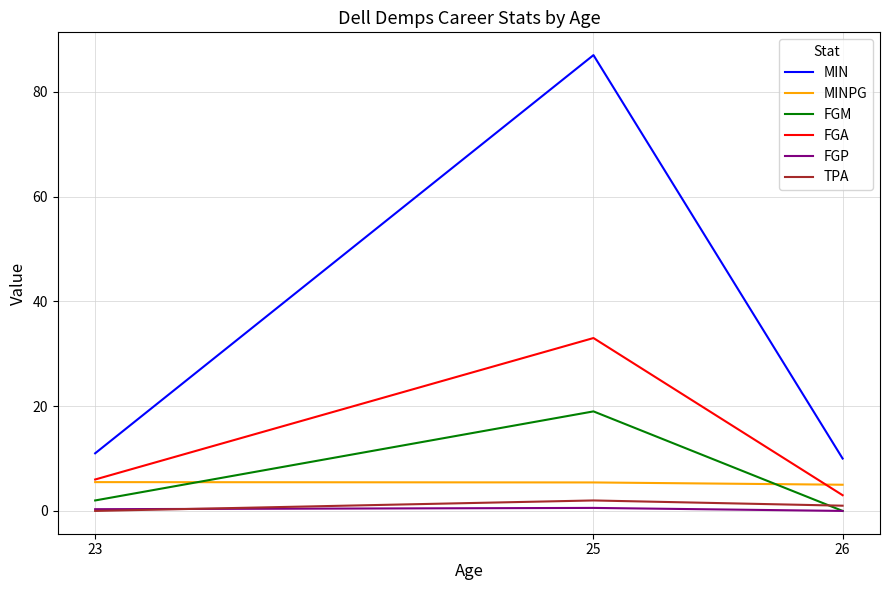

What is the difference between the highest and lowest values at 26?

10.0